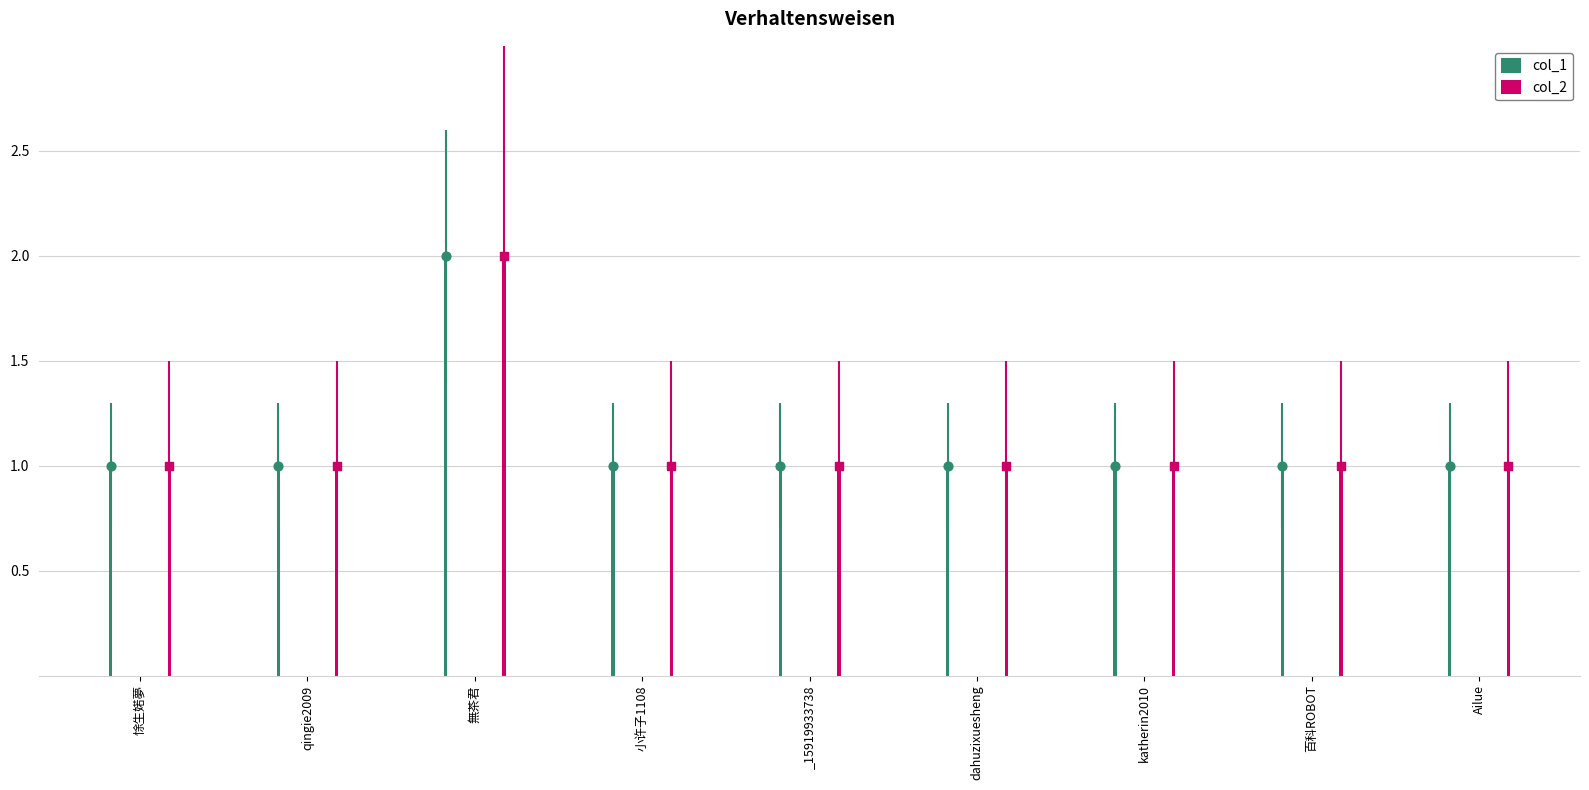

What are all the series names shown in the legend?

col_1, col_2